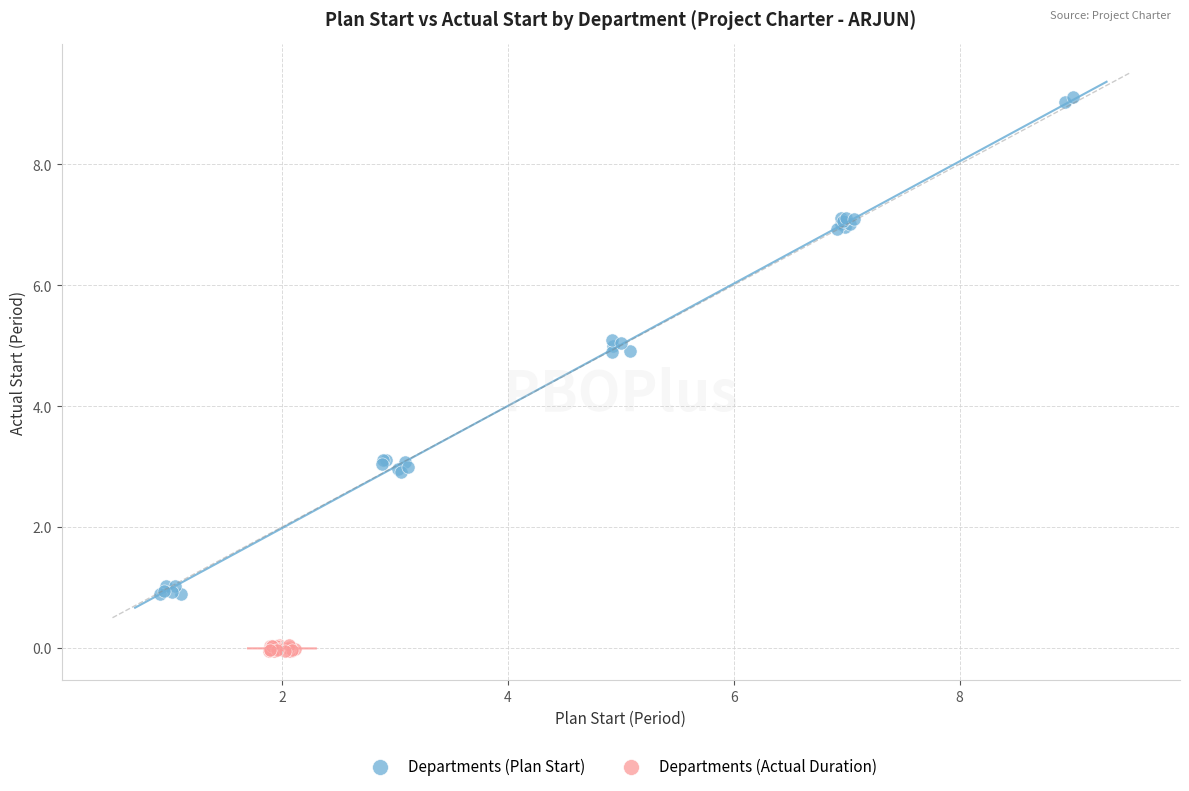

Which series has the largest Y range (max minus min)?

Departments (Plan Start)